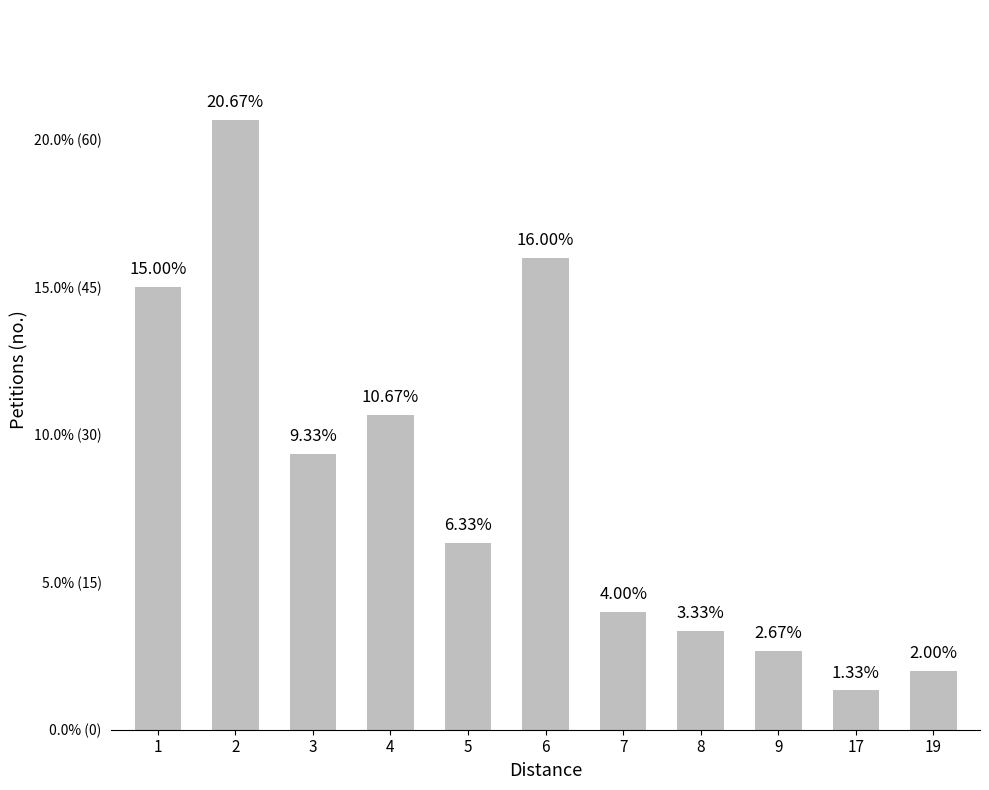

Rank the categories by value from highest to lowest.

2, 6, 1, 4, 3, 5, 7, 8, 9, 19, 17